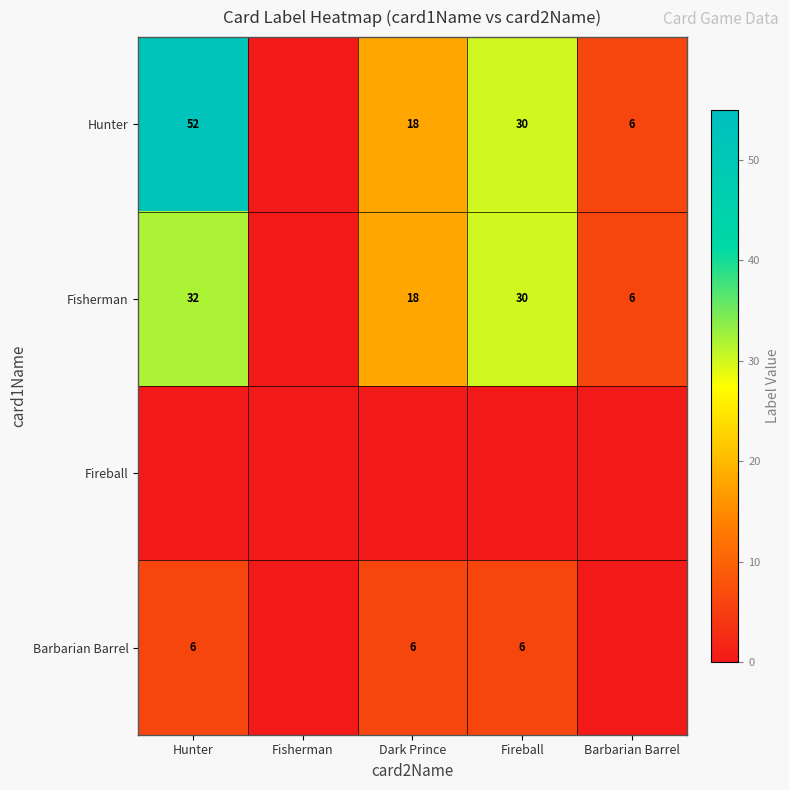

What is the sum of the Fisherman values at Fireball and Barbarian Barrel?

36